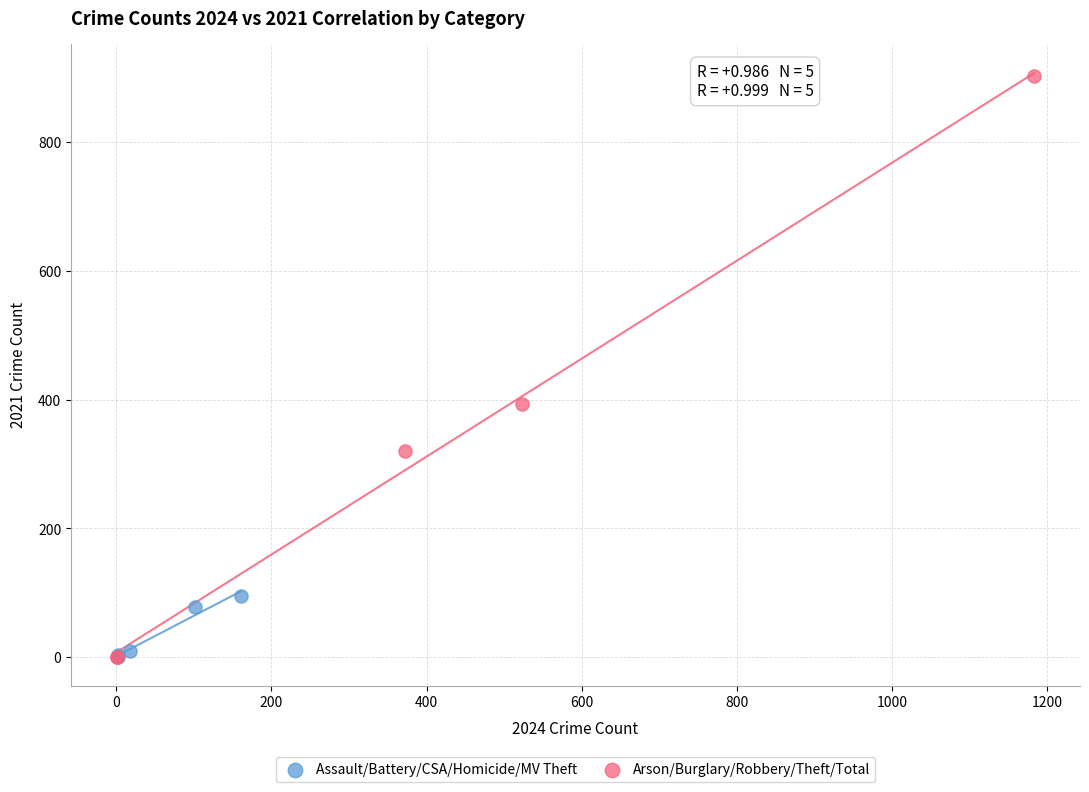

Which series contains the highest Y value?

Arson/Burglary/Robbery/Theft/Total